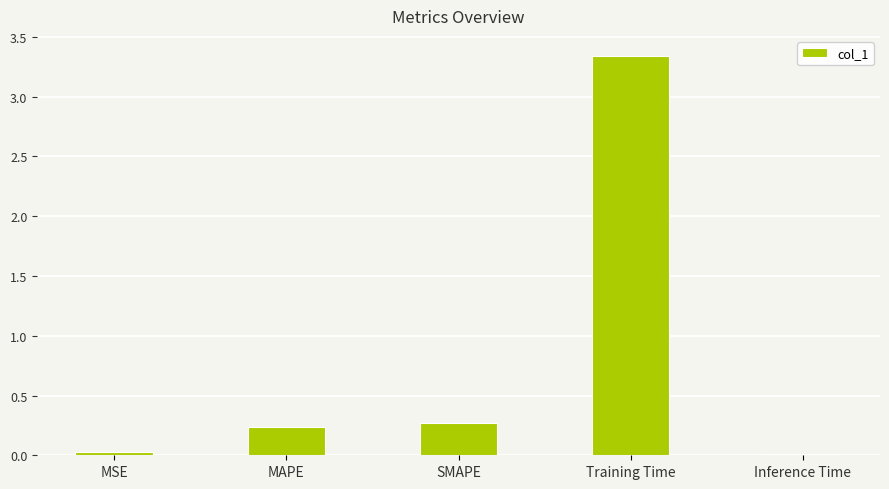

What is the sum of the values at Training Time and MAPE?

3.6